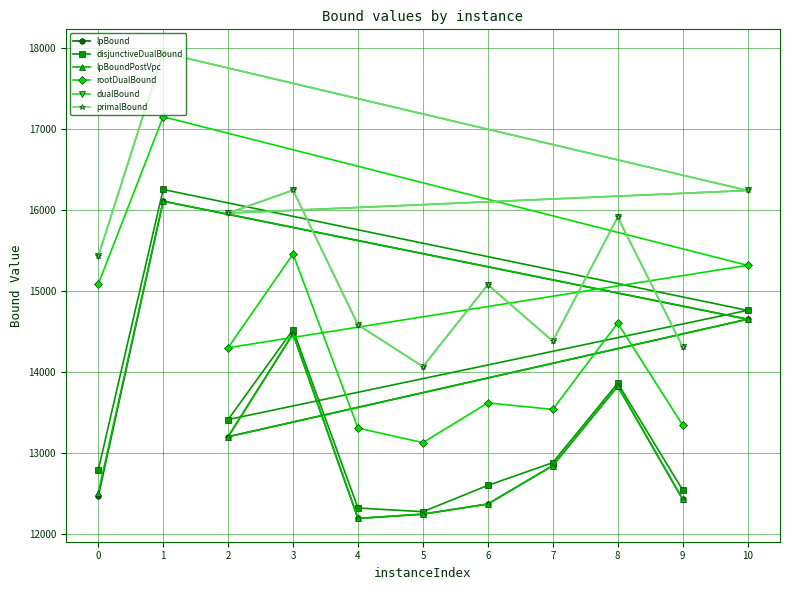

What is the difference between the second highest and second lowest values in the rootDualBound series?

2149.2